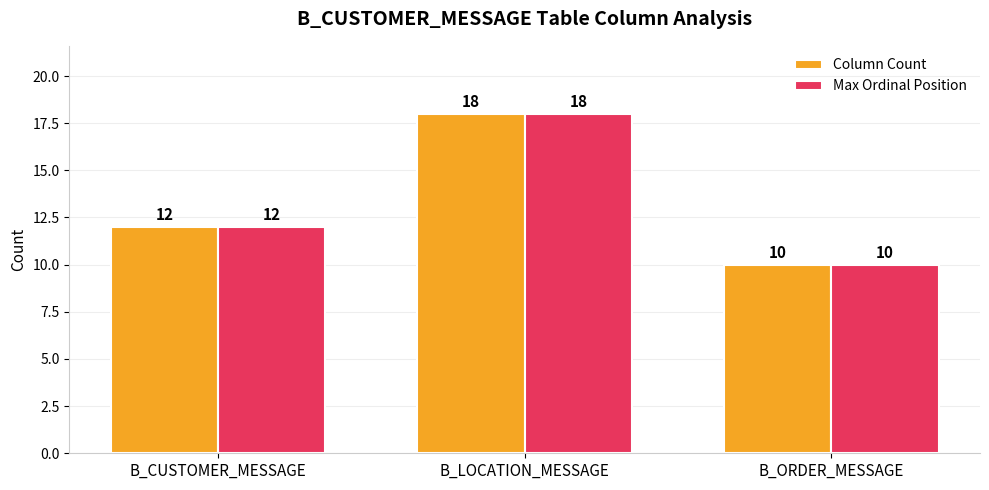

List the labels in order of Column Count value, largest first.

B_LOCATION_MESSAGE, B_CUSTOMER_MESSAGE, B_ORDER_MESSAGE